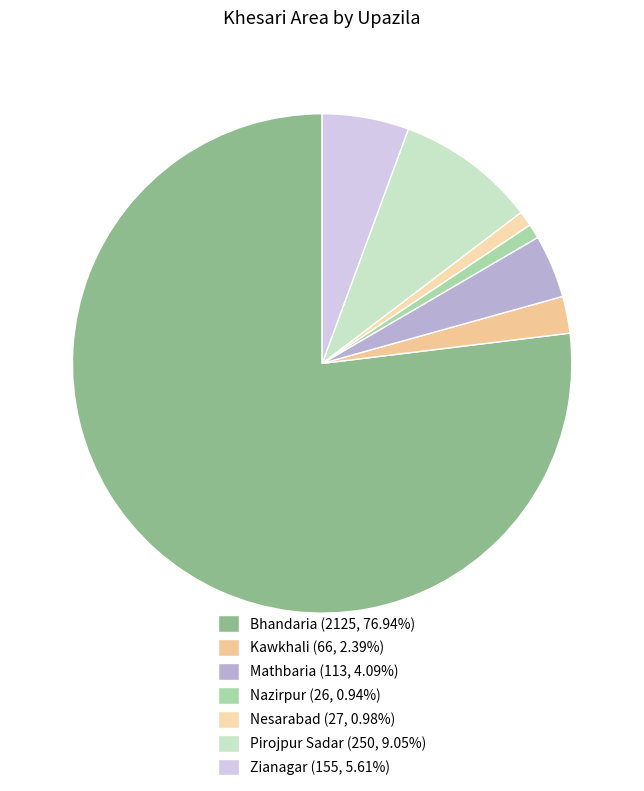

Rank the categories by value from lowest to highest.

Nazirpur, Nesarabad, Kawkhali, Mathbaria, Zianagar, Pirojpur Sadar, Bhandaria